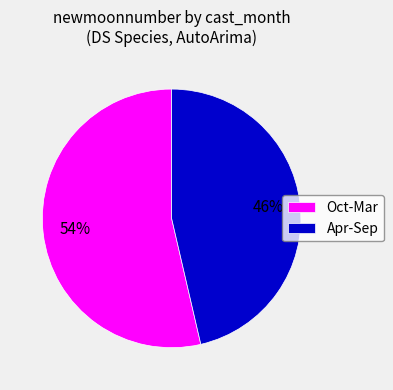

Which slice is the smallest?

Apr-Sep